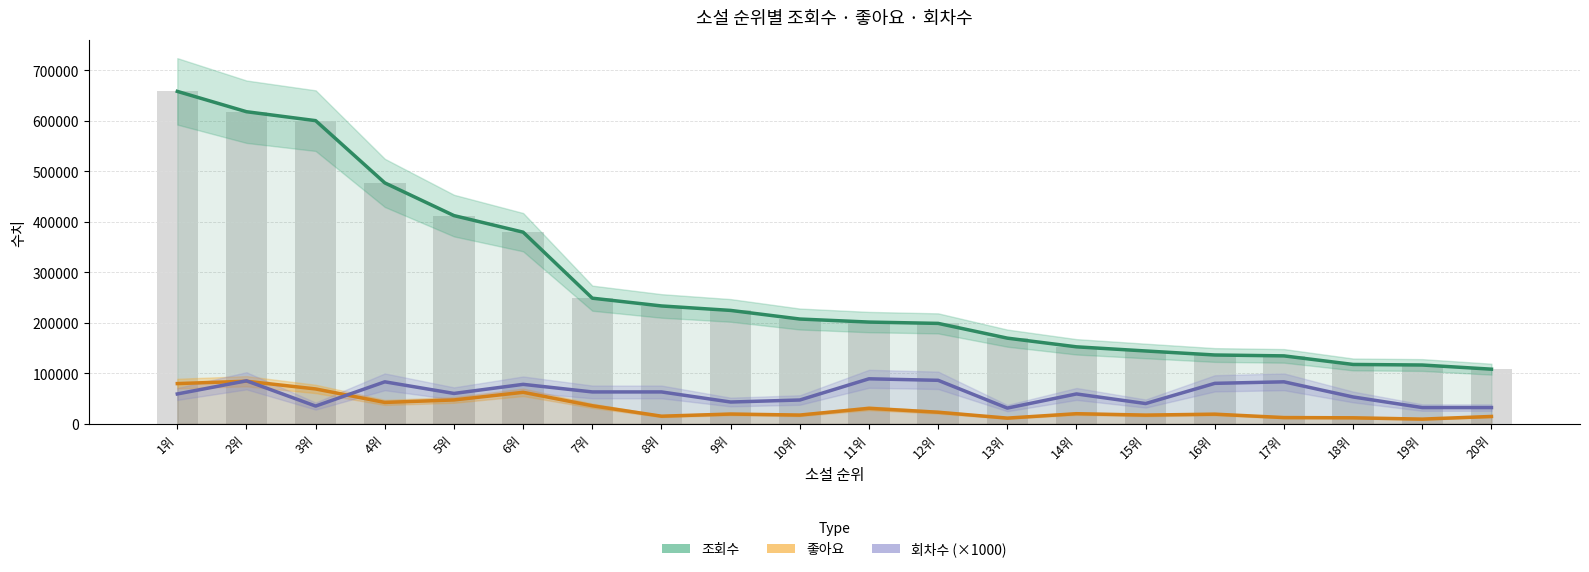

At which label does 회차수 (×1000) reach its minimum?

13위